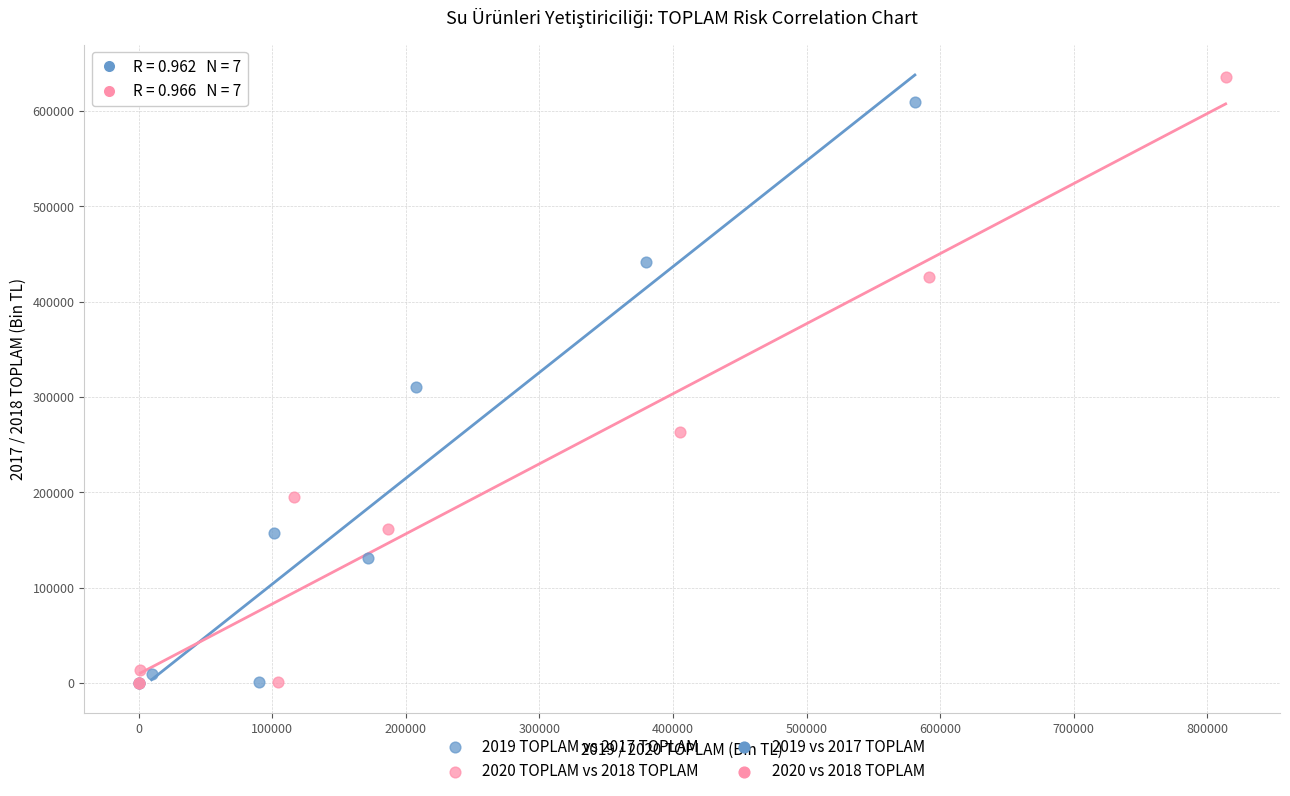

Which series has the widest spread of Y values?

2020 TOPLAM vs 2018 TOPLAM